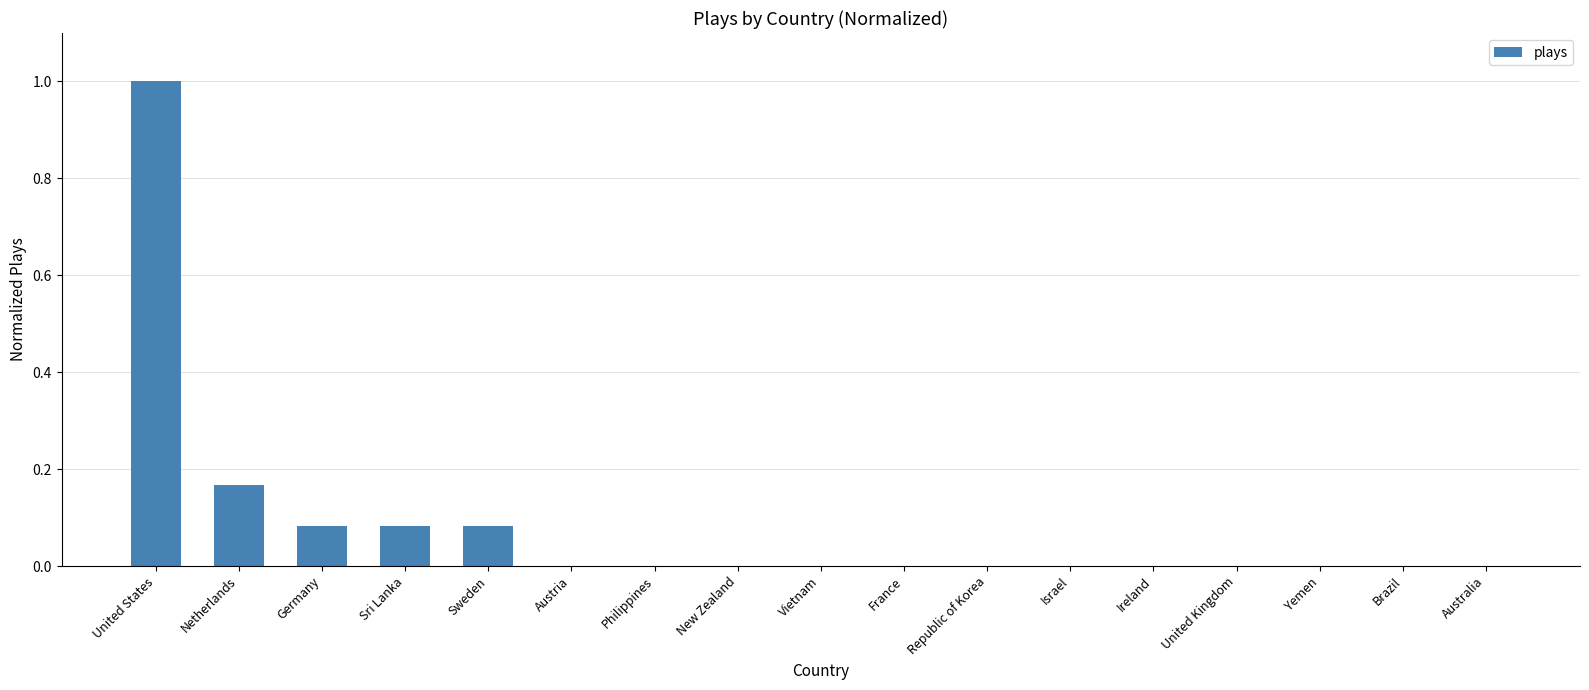

Count the number of data series in this chart.

1